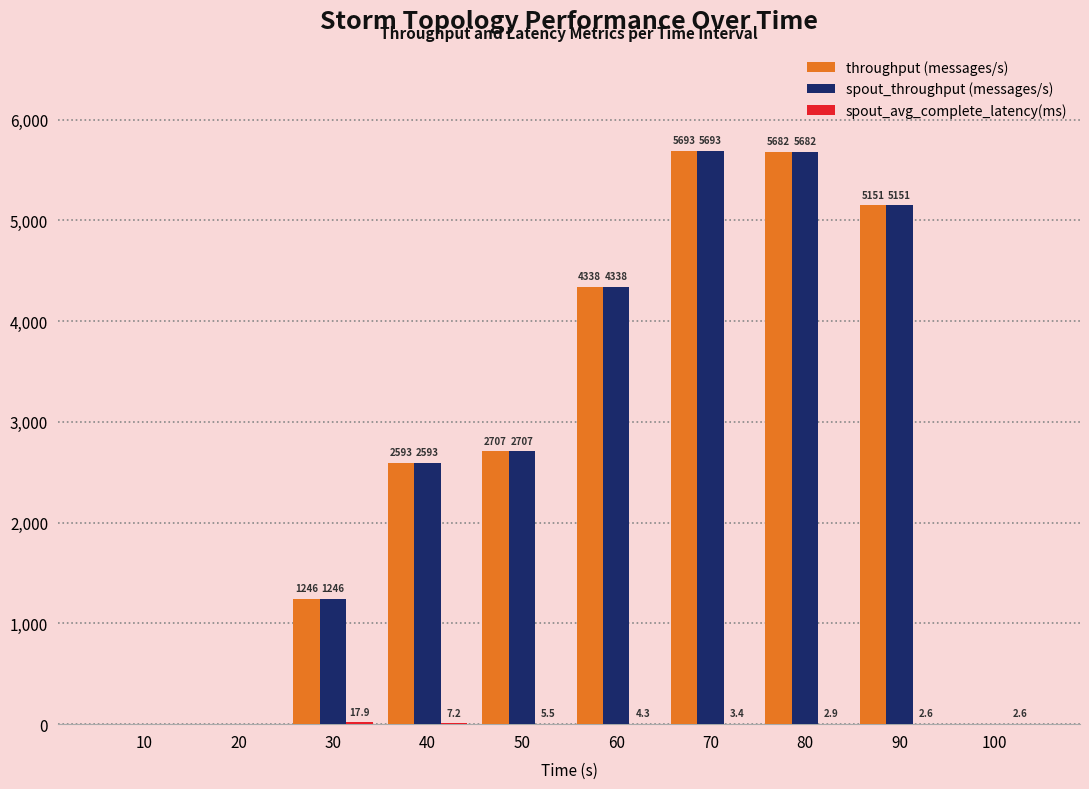

Is it true that throughput (messages/s) equals 452.3 at 30?

False